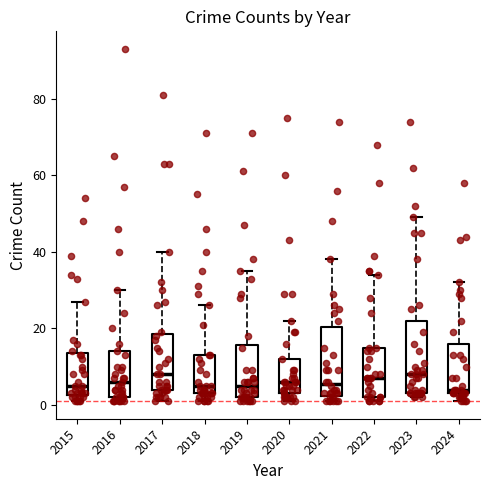

Reading left to right, read every box against the y-axis: the position of its median line, the range the box covers, and the ends of its whiskers. The values are not printed on the chart, so give them approximately, as read against the axis.

2015: median 6, box 2 to 14, whiskers 2 (just below the box's lower edge) to 28
2016: median 6, box 2 to 14, whiskers 2 (just below the box's lower edge) to 30
2017: median 8, box 4 to 18, whiskers 2 to 40
2018: median 6, box 4 to 14, whiskers 2 to 26
2019: median 6, box 2 to 16, whiskers 2 (just below the box's lower edge) to 36
2020: median 6, box 4 to 12, whiskers 2 to 22
2021: median 6, box 2 to 20, whiskers 2 (just below the box's lower edge) to 38
2022: median 8, box 2 to 16, whiskers 2 (just below the box's lower edge) to 34
2023: median 8, box 4 to 22, whiskers 2 to 50
2024: median 4 (just above the box's lower edge), box 4 to 16, whiskers 2 to 32